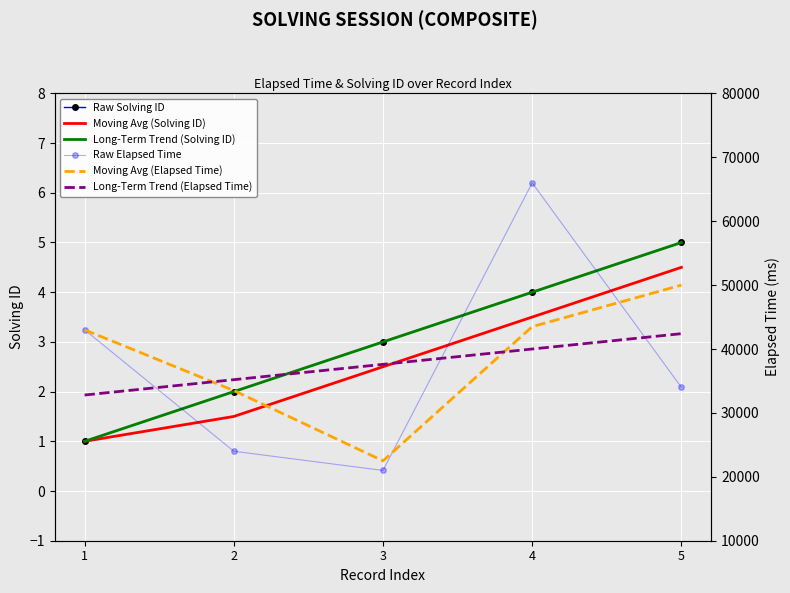

Reading right to left, transcribe all the data shown in this chart.

Raw Solving ID: 5.0	4.0	3.0	2.0	1.0
Moving Avg (Solving ID): 4.5	3.5	2.5	1.5	1.0
Long-Term Trend (Solving ID): 5.0	4.0	3.0	2.0	1.0
Raw Elapsed Time: 34000.0	66000.0	21000.0	24000.0	43000.0
Moving Avg (Elapsed Time): 50000.0	43500.0	22500.0	33500.0	43000.0
Long-Term Trend (Elapsed Time): 42400.0	40000.0	37600.0	35200.0	32800.0